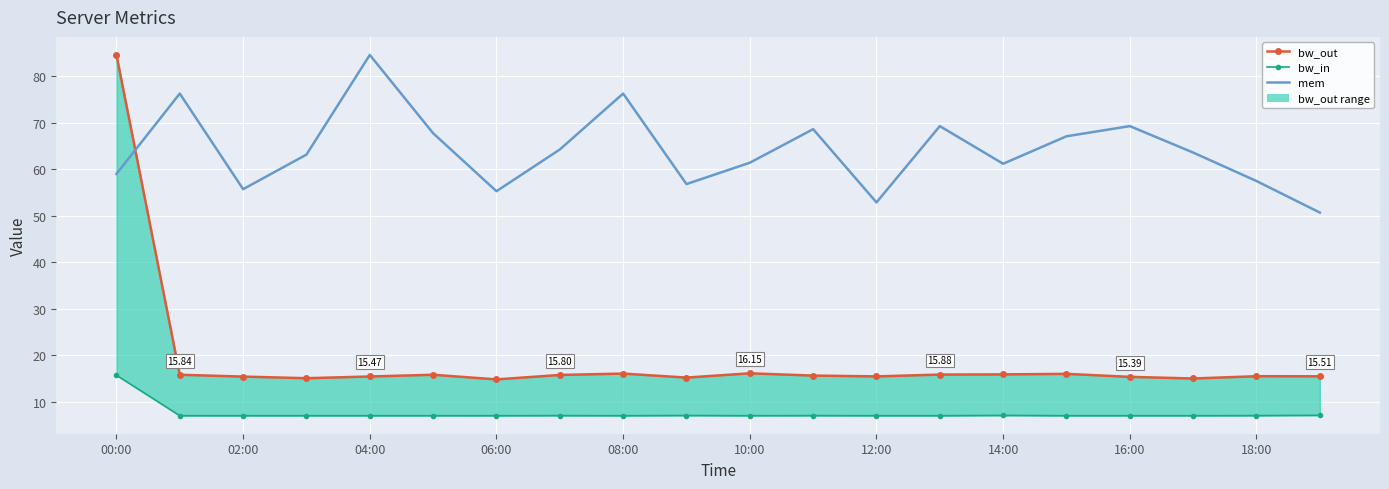

What is the difference between the maximum and minimum values in the mem series?

33.9